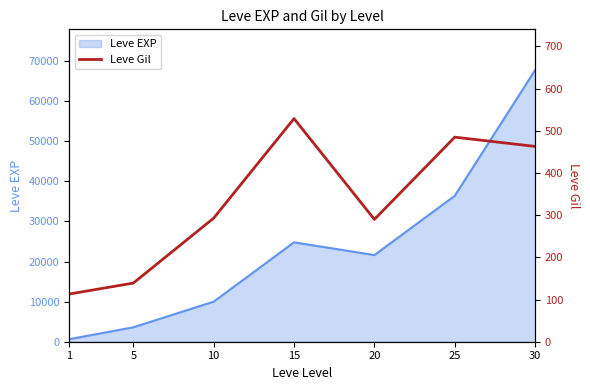

What is the average value?

330